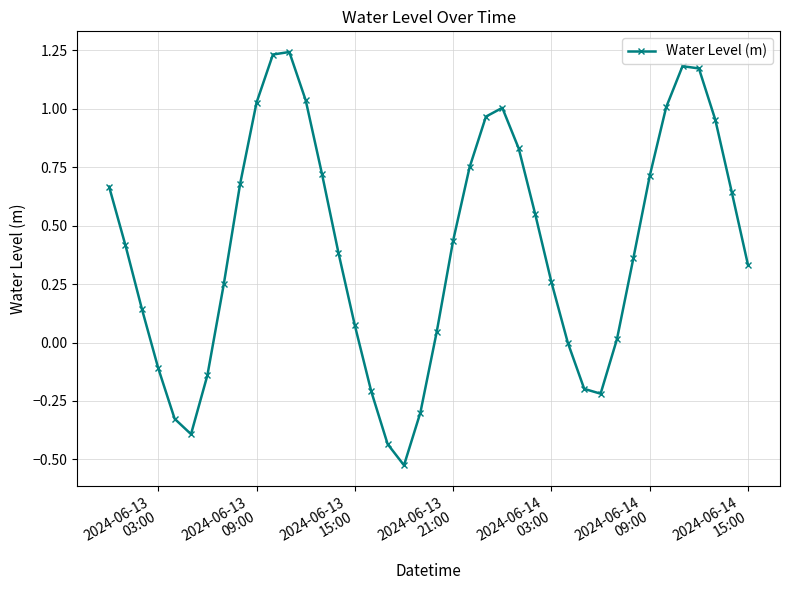

How many points are lower than both their immediate neighbors (excluding endpoints)?

3